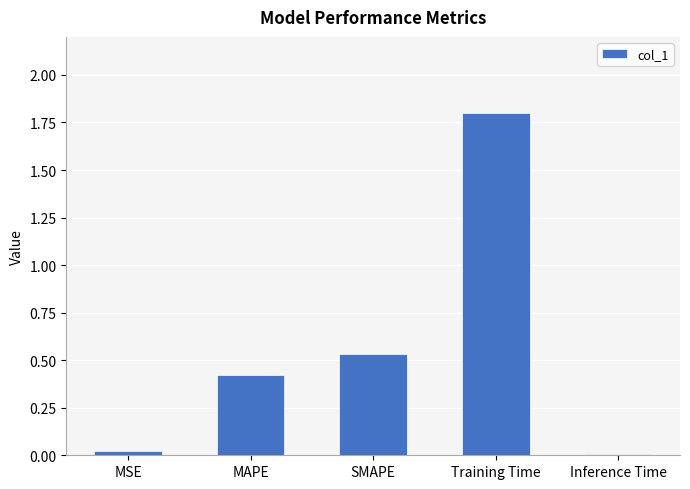

What is the difference between the values at Training Time and SMAPE?

1.3